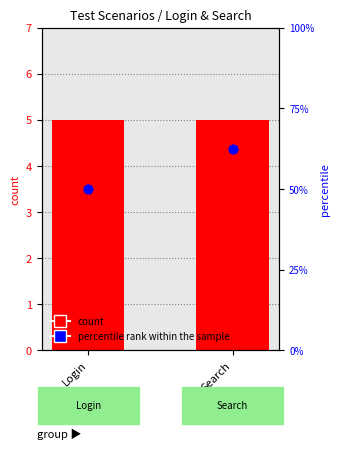

Which series reaches the minimum Y coordinate?

count